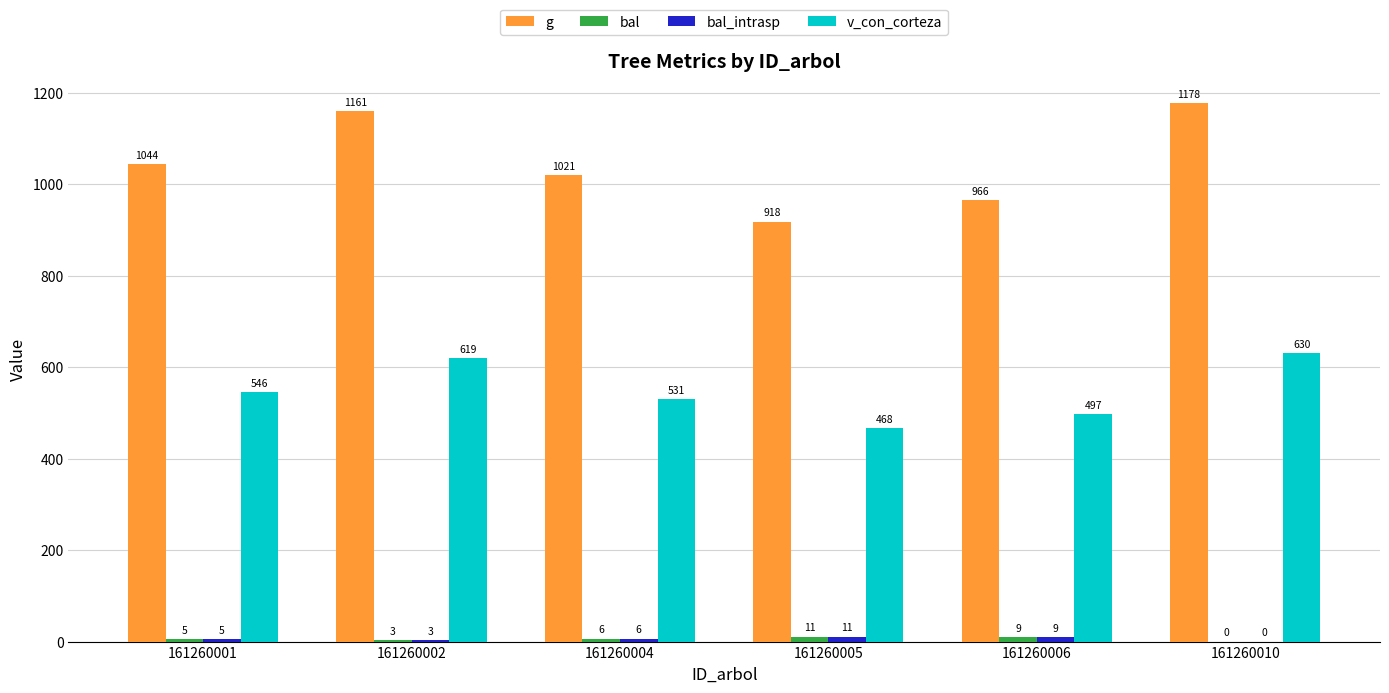

The value of v_con_corteza at 161260004 is 204.0. True or false?

False